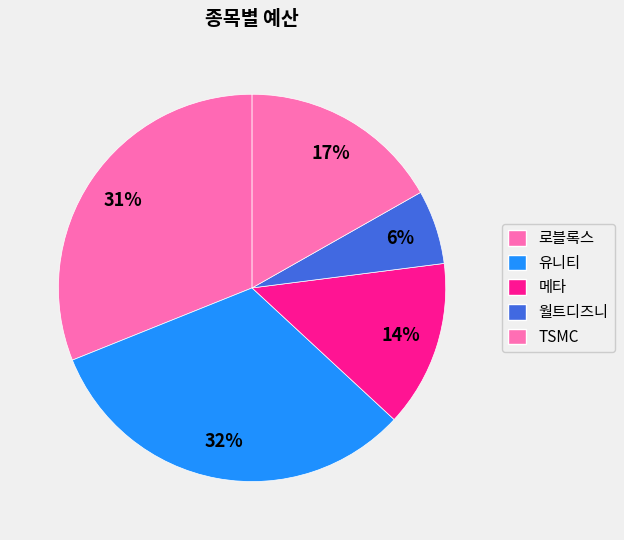

The 메타 slice represents 14% of the pie. True or false?

True